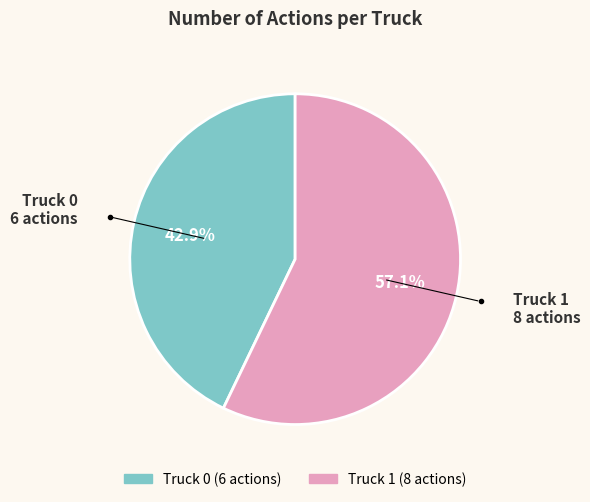

To the nearest percent, what percentage of the pie is Truck 1?

57%